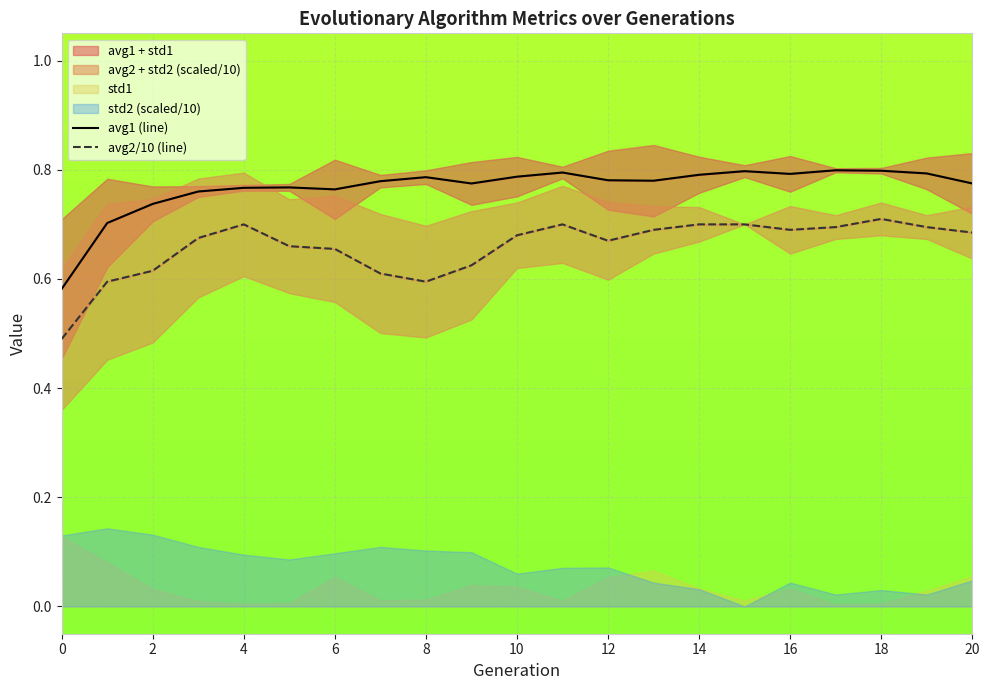

At which label does avg1 (line) reach its peak?

17